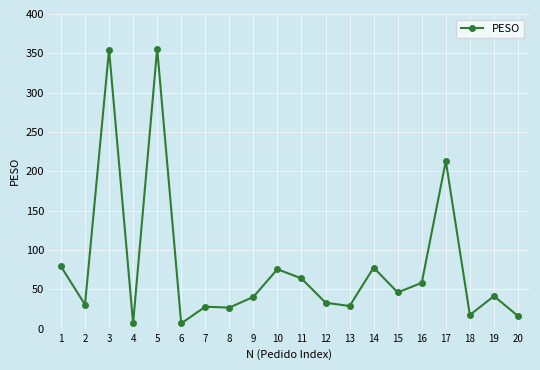

What is the maximum value shown in the chart?

356.1